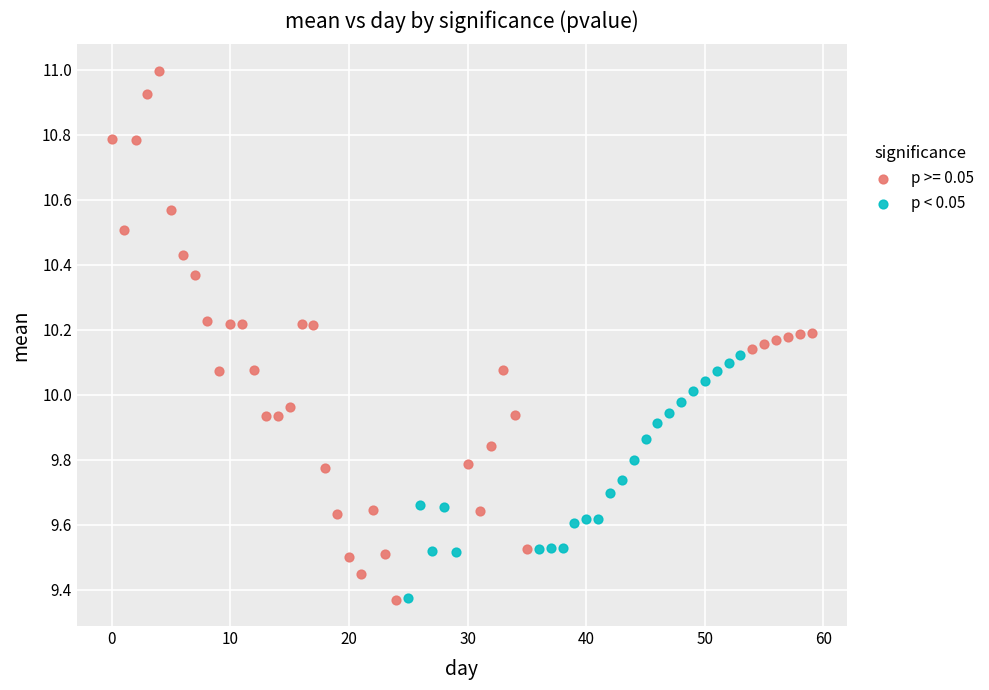

Which series contains the highest Y value?

p >= 0.05